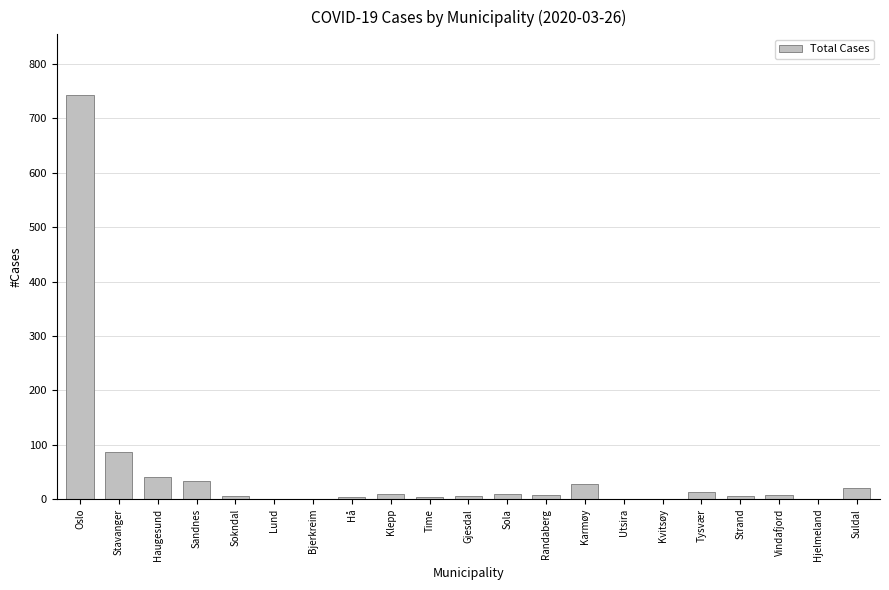

The value at Karmøy is 28. True or false?

True